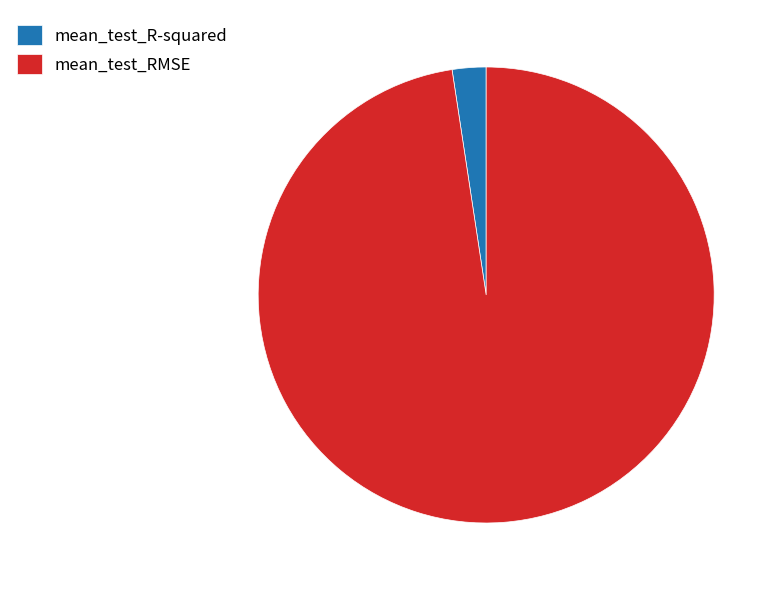

Do mean_test_R-squared and mean_test_RMSE together represent more than half of the pie?

Yes